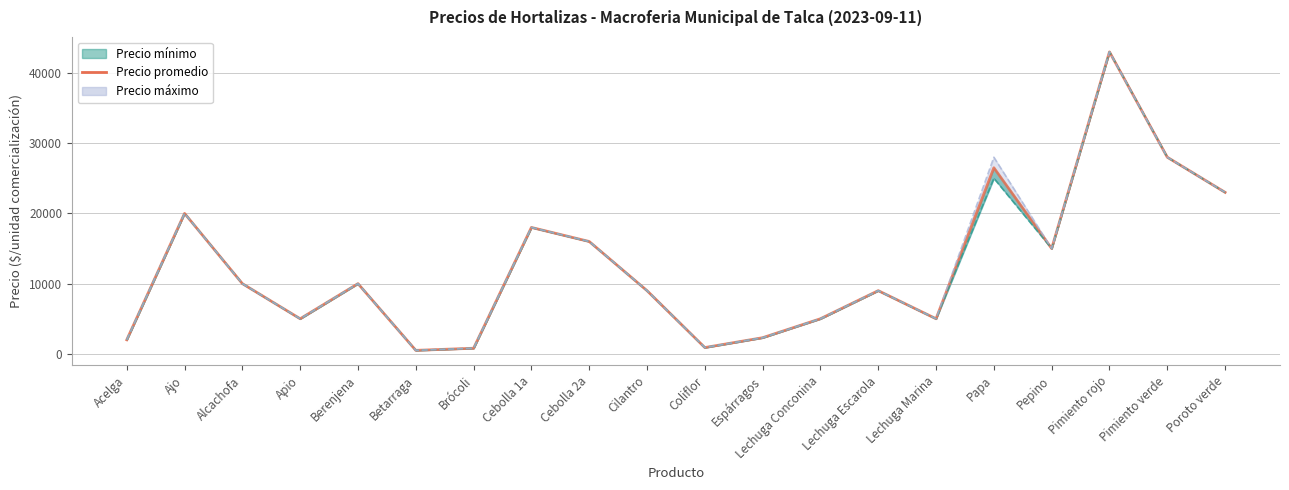

Is it true that the value at Pepino is 6106?

False